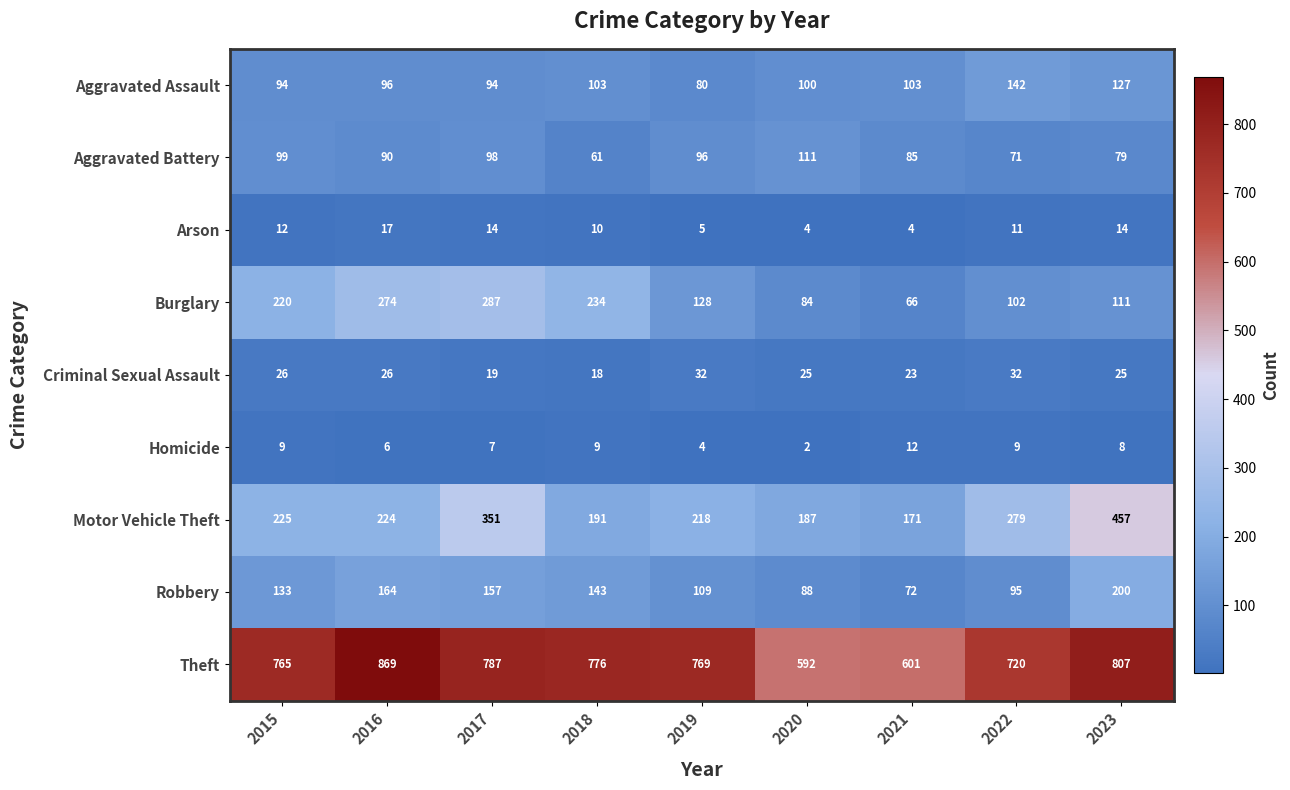

What is the difference between the maximum and second lowest values in the Theft series?

268